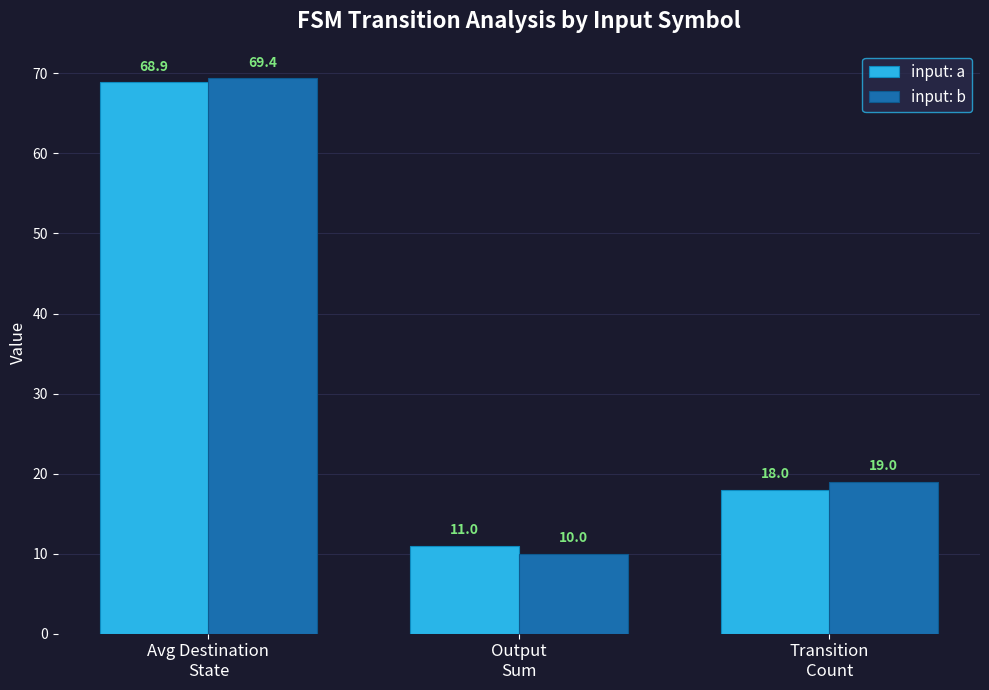

Rank the series by their maximum value, from lowest to highest.

input: a, input: b